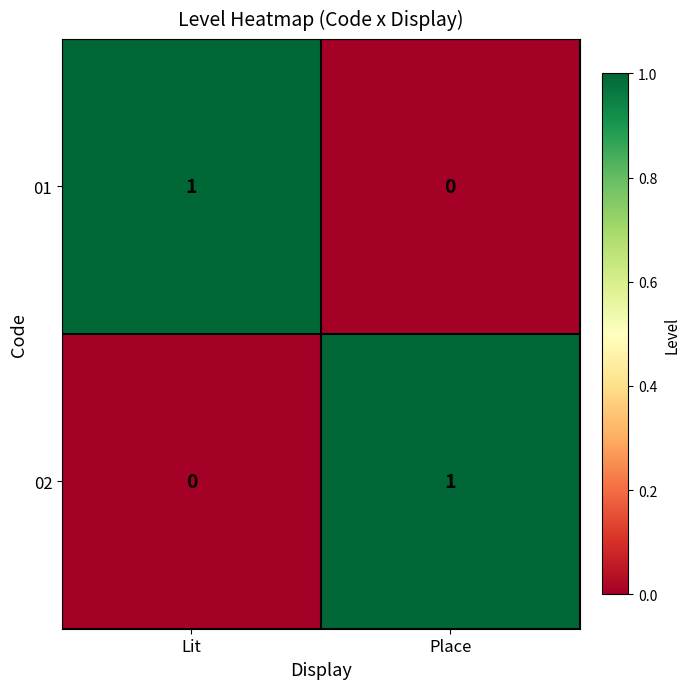

At which label is 01 closest to 0?

Place